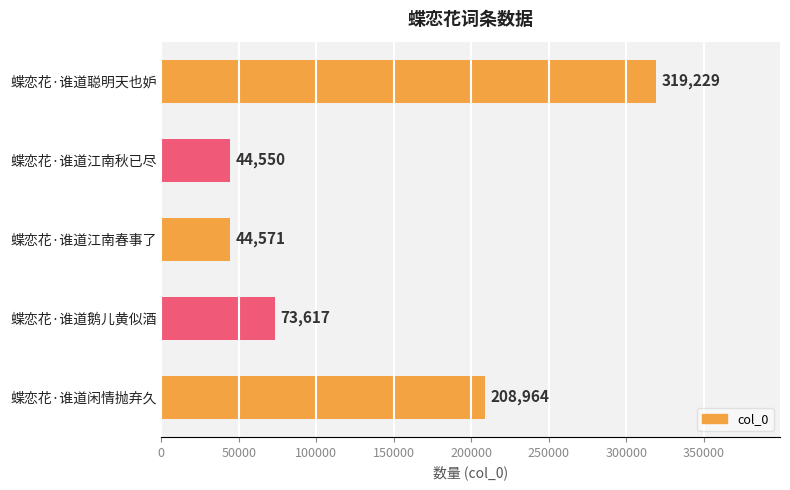

What is the approximate value at 蝶恋花·谁道鹅儿黄似酒?

73617